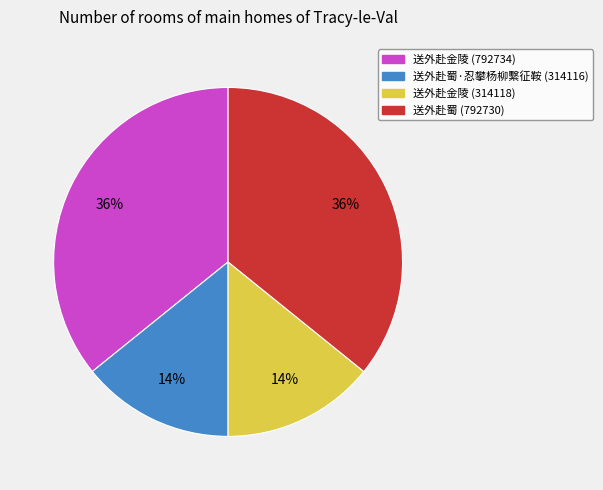

True or false: 送外赴蜀·忍攀杨柳繫征鞍 (314116) accounts for 14% of the total.

True